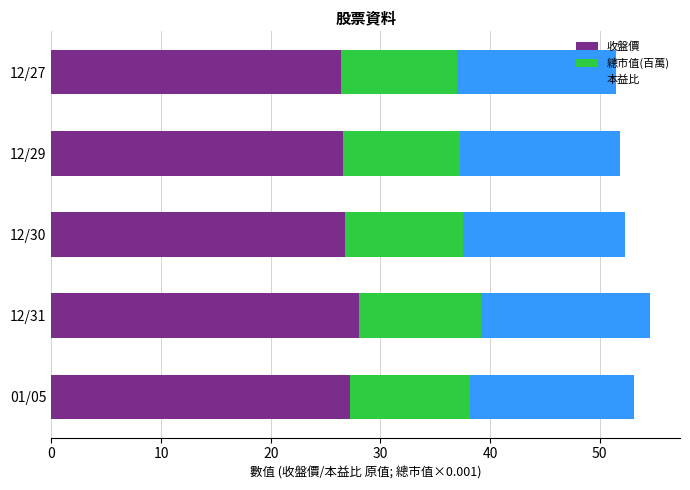

What is the difference between the 收盤價 values at 12/27 and 12/31?

1.6